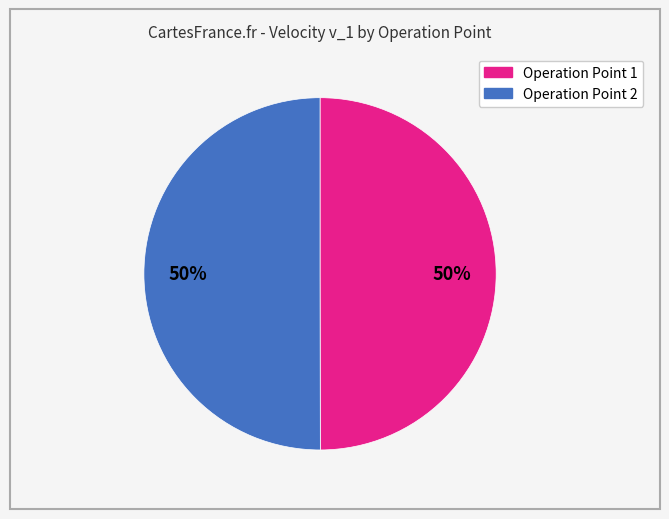

How many slices are in this pie chart?

2